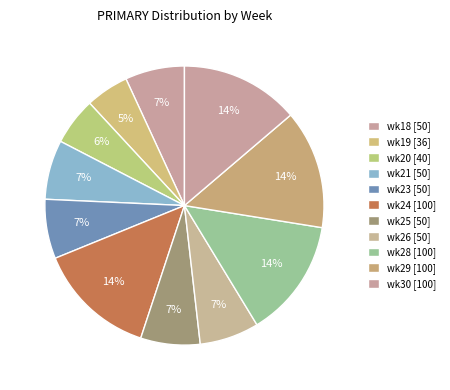

To the nearest percent, what is the average slice percentage?

8%